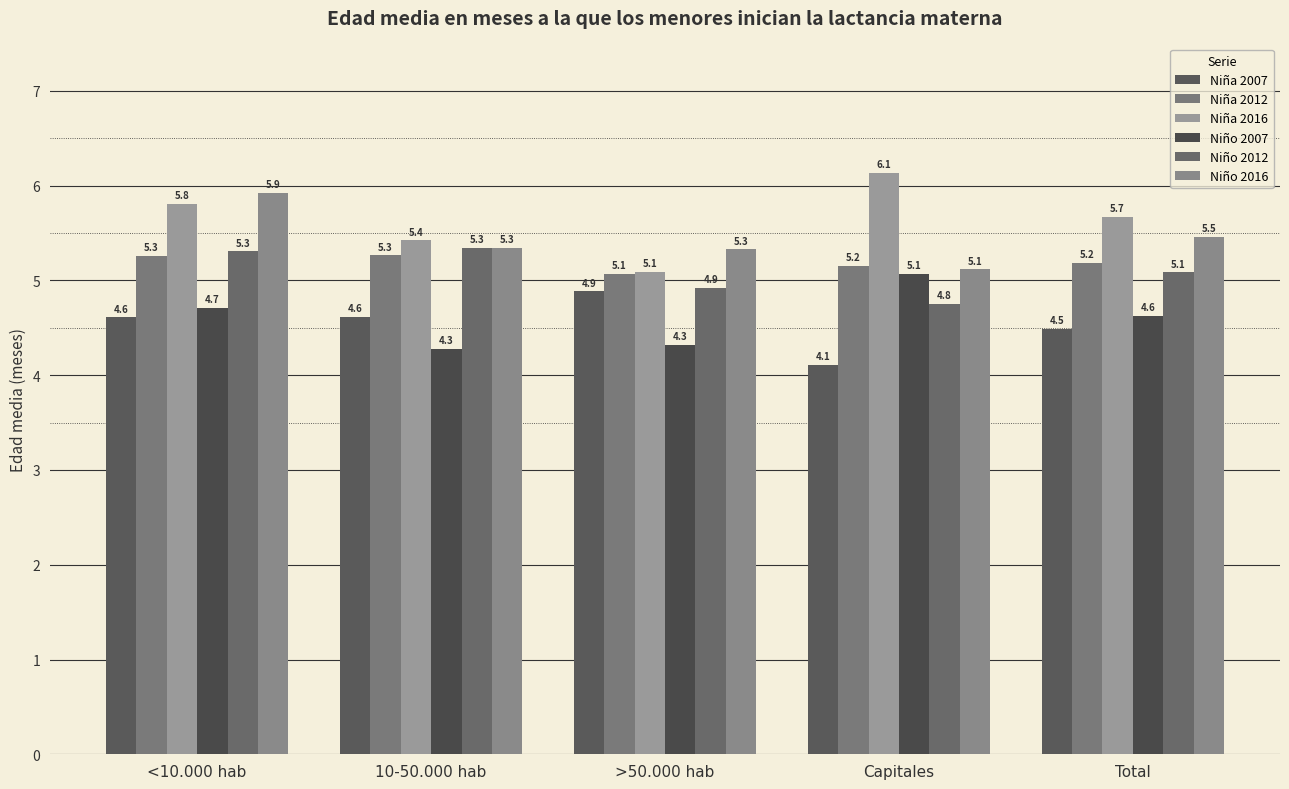

Are the bars grouped side by side (vs. stacked)?

Yes